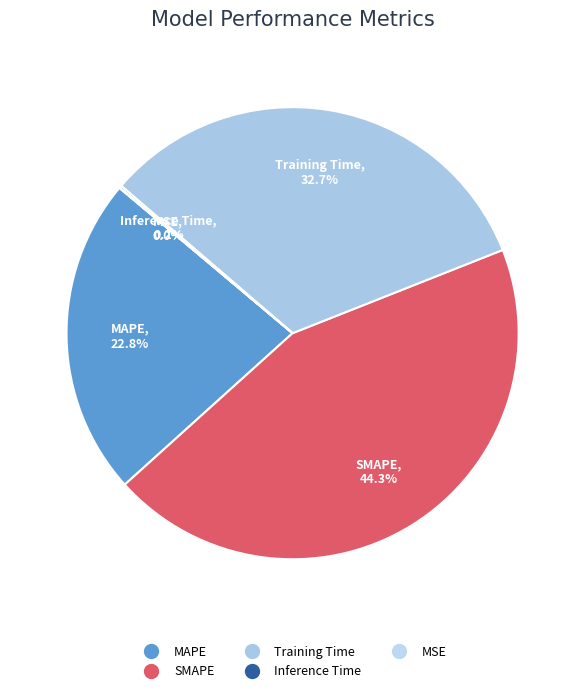

To the nearest percent, what portion does Training Time represent?

33%